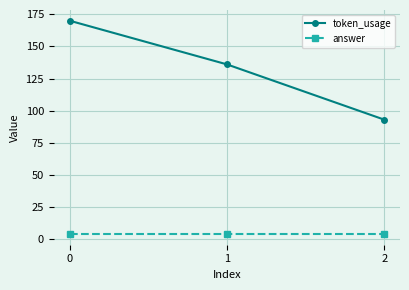

Reading left to right, list all the values displayed in this chart.

token_usage: 170	136	93
answer: 4	4	4